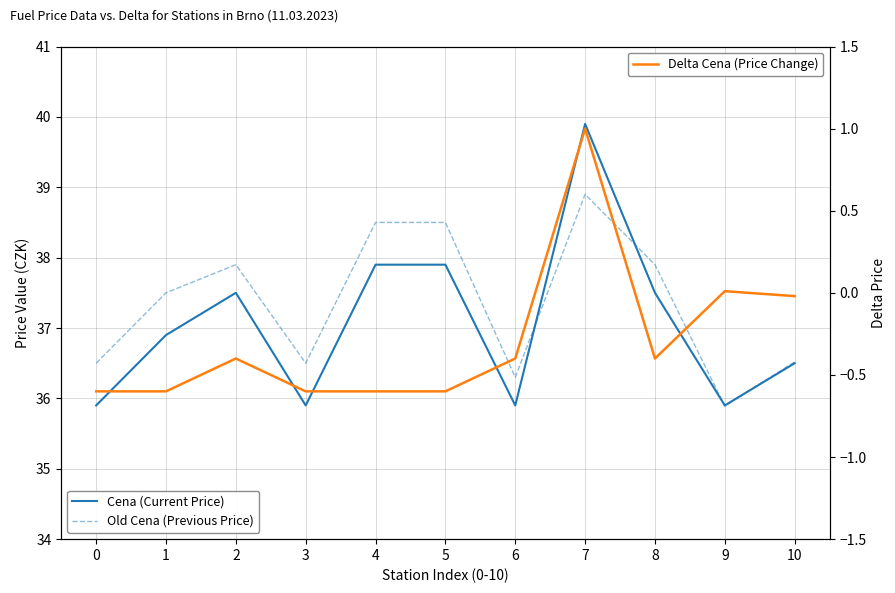

What is the smallest value displayed?

-0.6